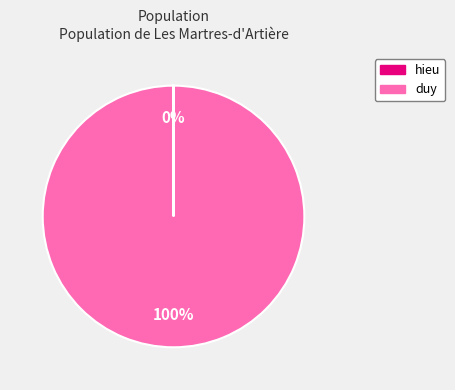

True or false: duy accounts for 85% of the total.

False